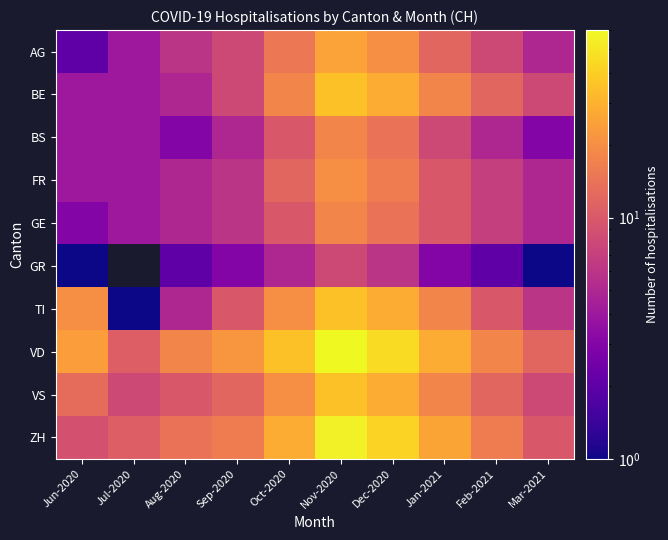

At which category is the sum across all series the highest?

Nov-2020